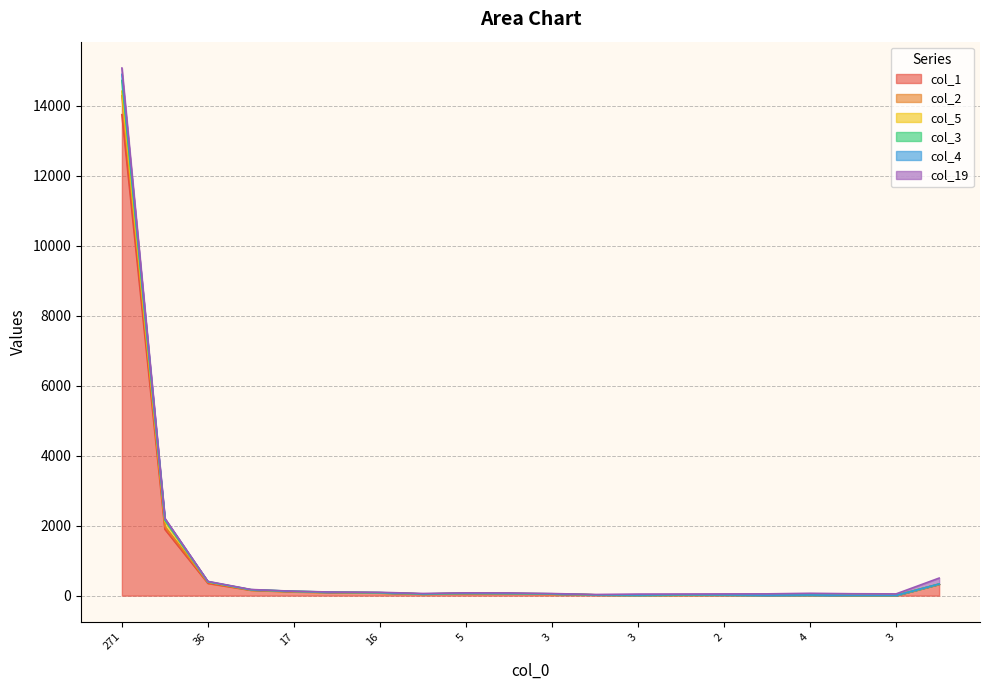

At which label is col_2 closest to 7455?

49